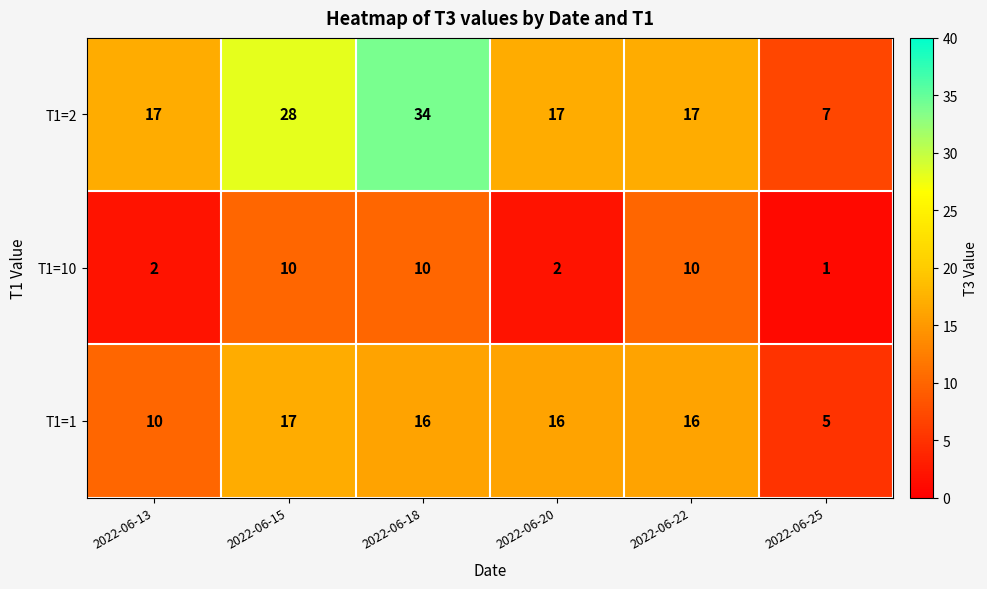

How many values in the T1=1 series are below 16?

2